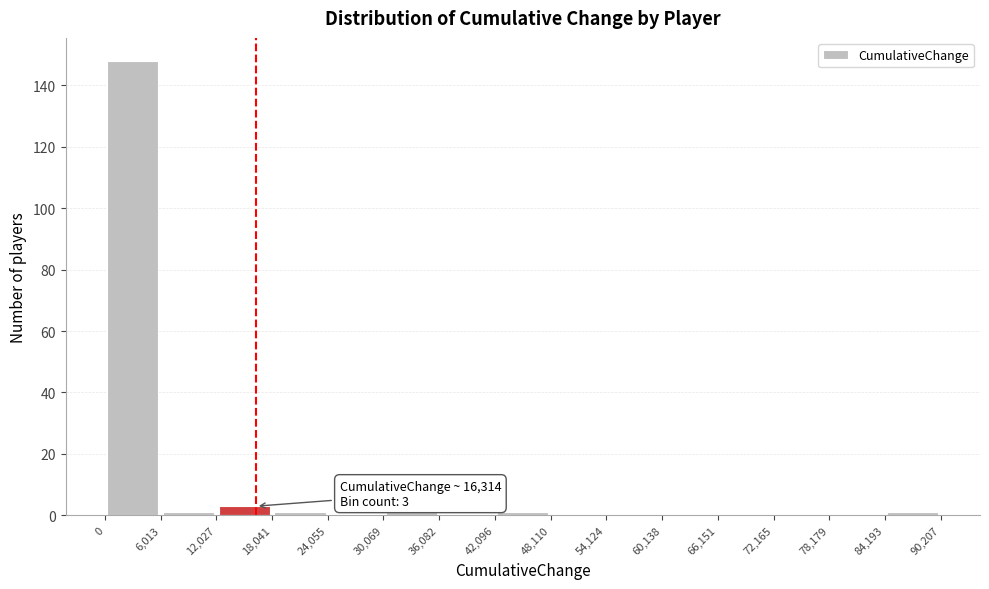

Over which range of the x-axis is the bar tallest?

0 to 6,013